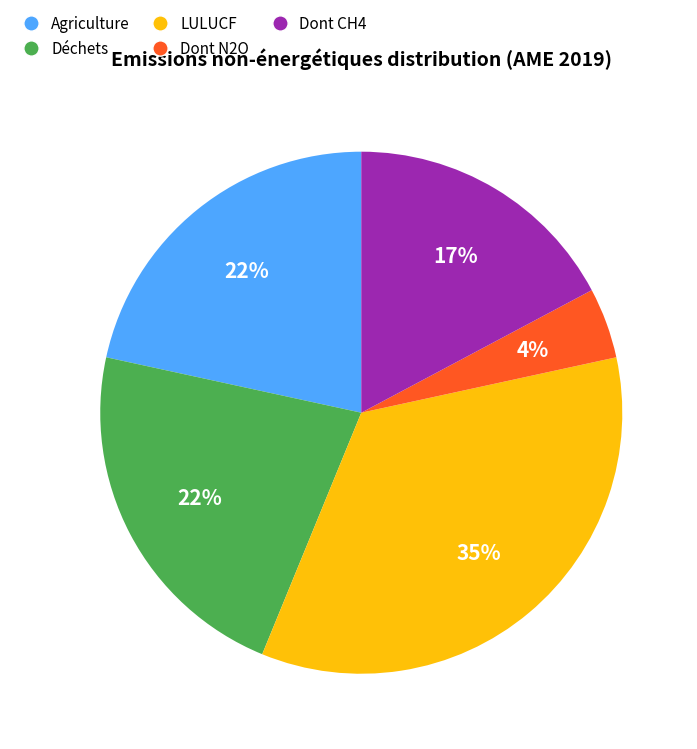

What percentage is the Agriculture slice, to the nearest percent?

22%